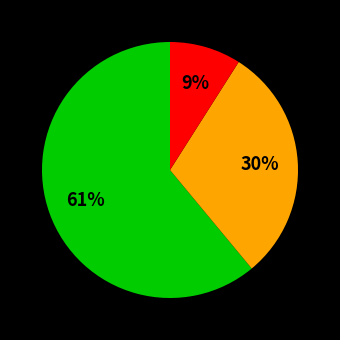

Is there a majority slice in this chart?

Yes